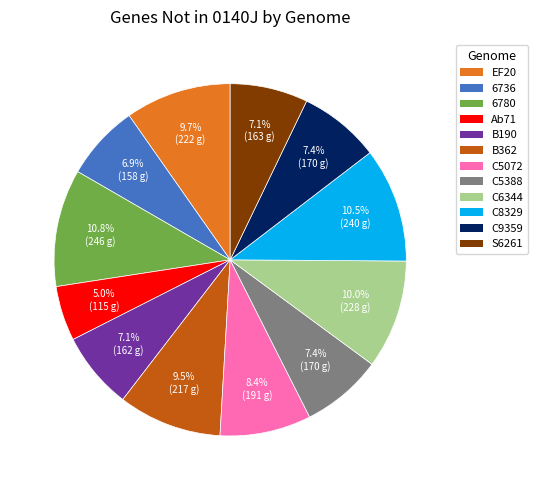

To the nearest percent, what is the difference between the S6261 and B362 slice percentages?

2%